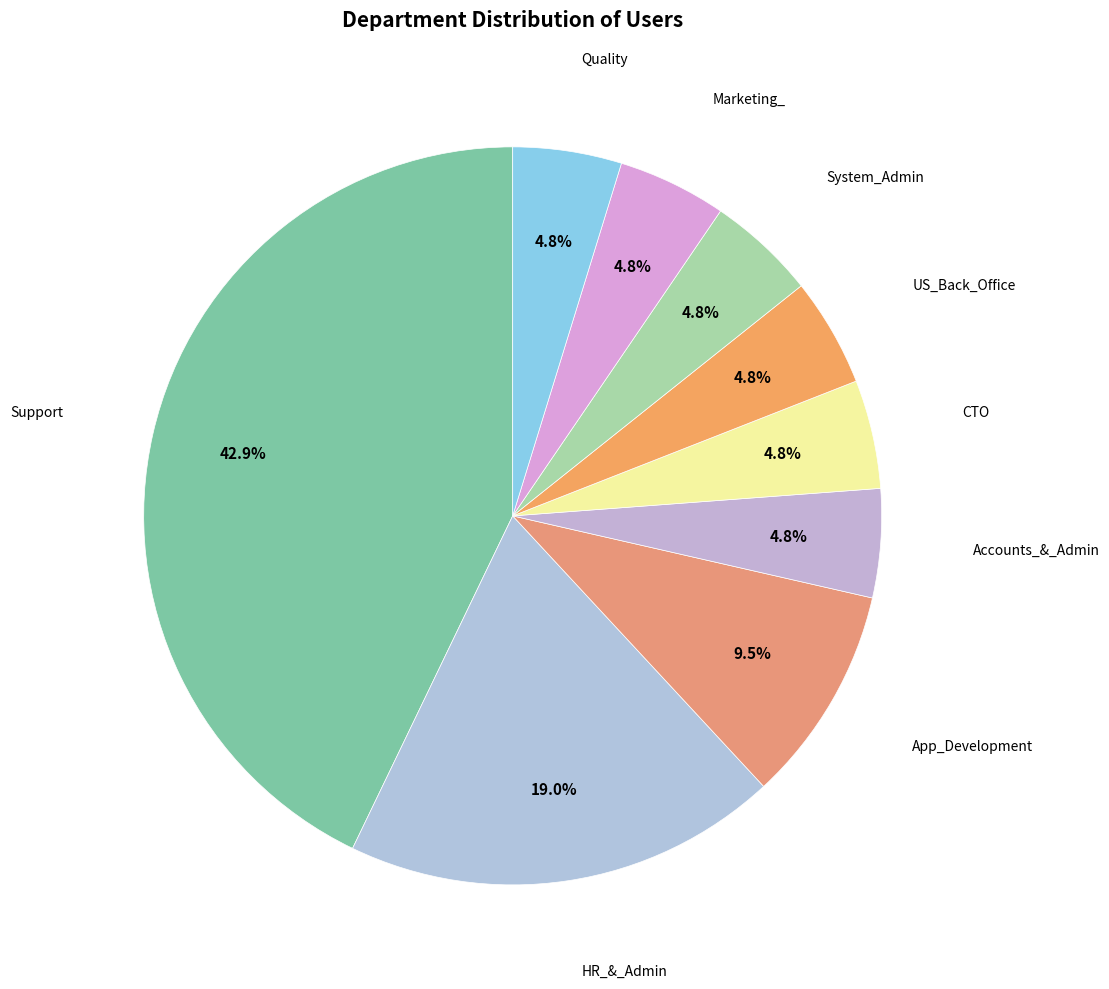

To the nearest percent, what is the difference between the largest and smallest slice percentages?

38%